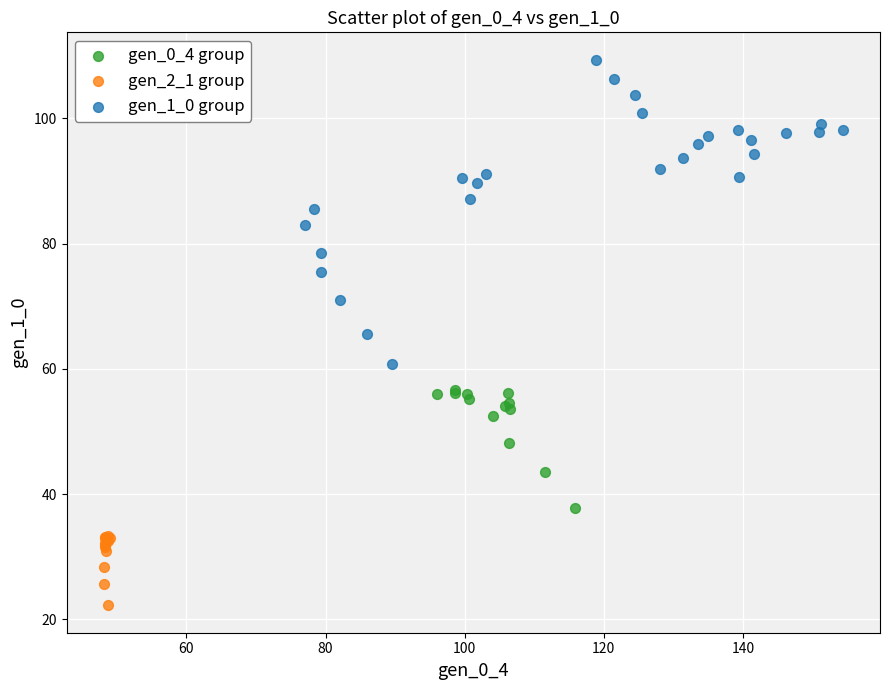

Which series reaches the minimum Y coordinate?

gen_2_1 group